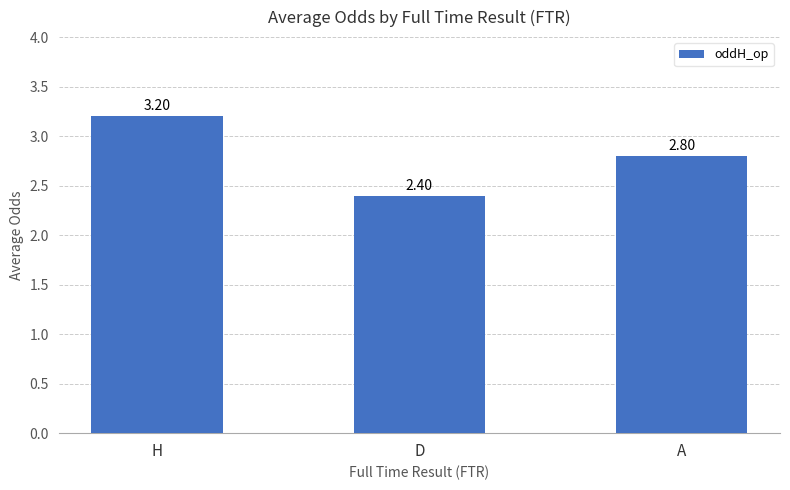

What is the change in value from D to A?

+0.4